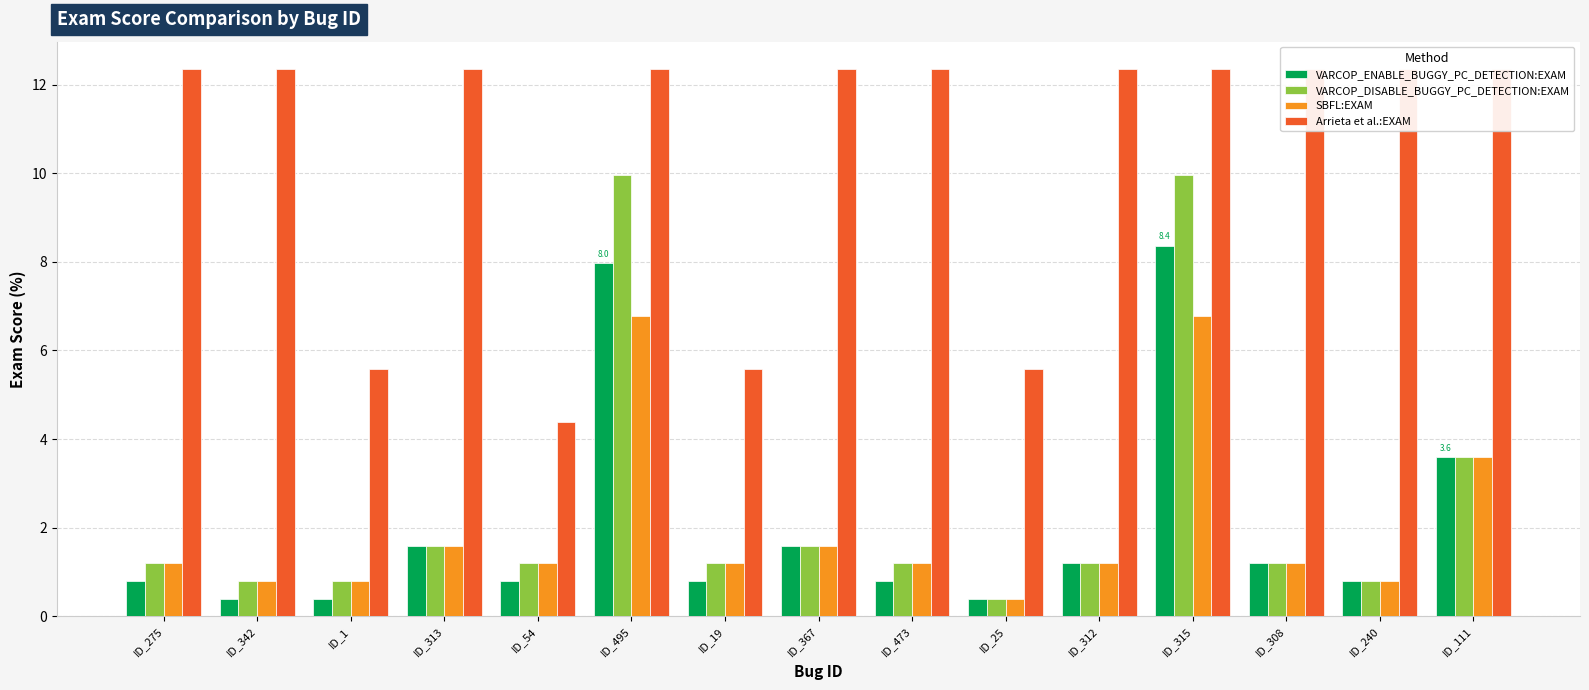

Between ID_342 and ID_54, which series saw the biggest shift?

Arrieta et al.:EXAM